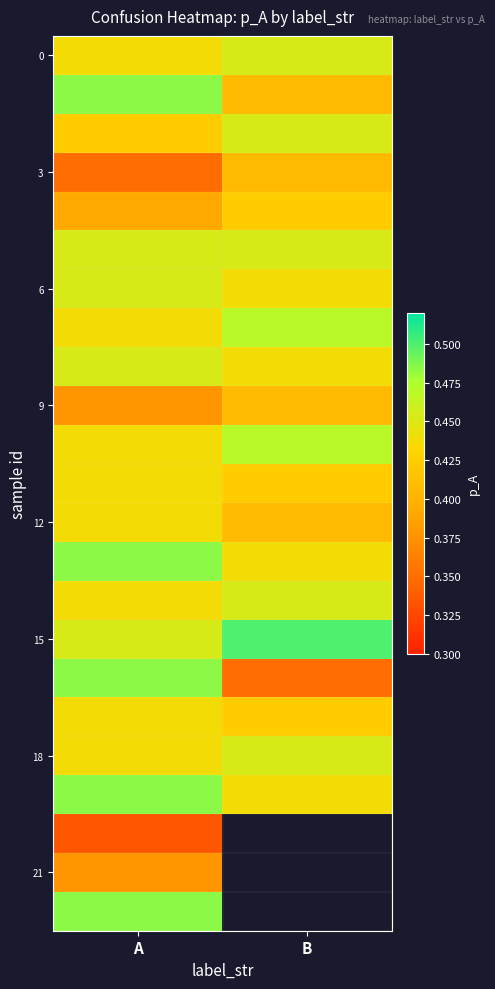

Which category has the lowest value in the 15 series?

A